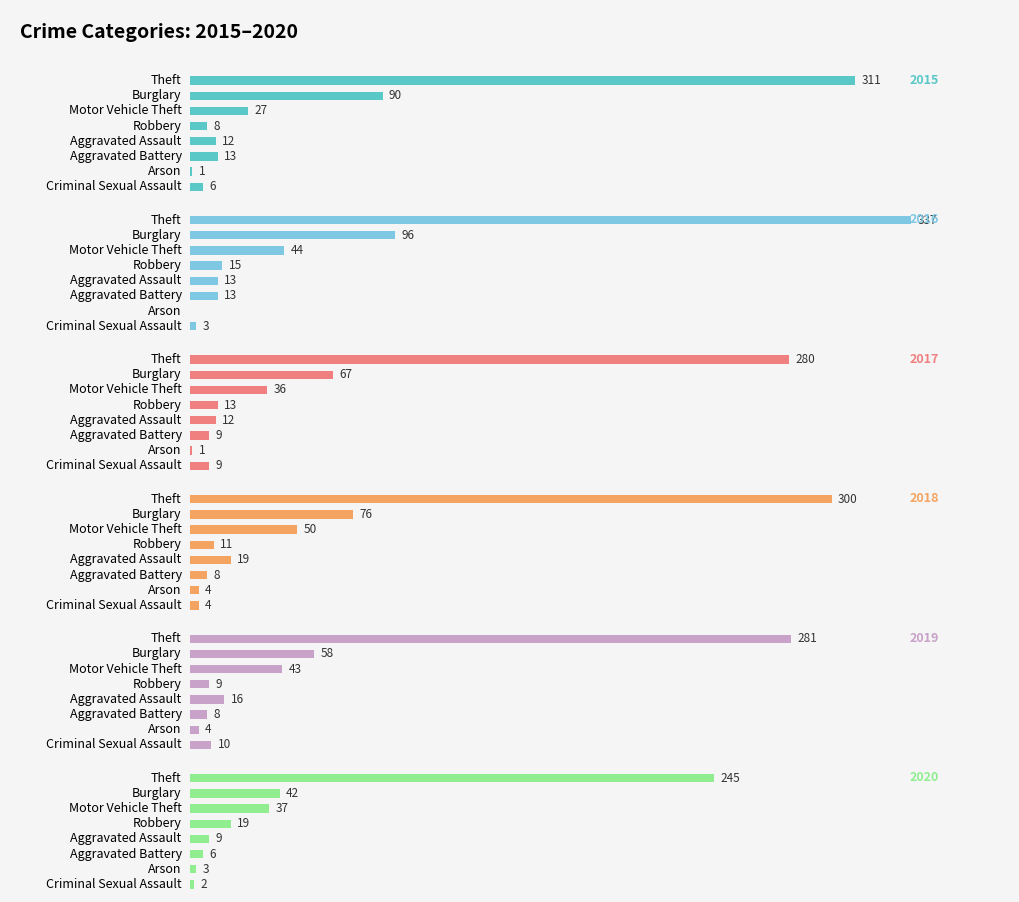

Reading left to right, list all the values displayed in this chart.

2015: 311	90	27	8	12	13	1	6
2016: 337	96	44	15	13	13	0	3
2017: 280	67	36	13	12	9	1	9
2018: 300	76	50	11	19	8	4	4
2019: 281	58	43	9	16	8	4	10
2020: 245	42	37	19	9	6	3	2